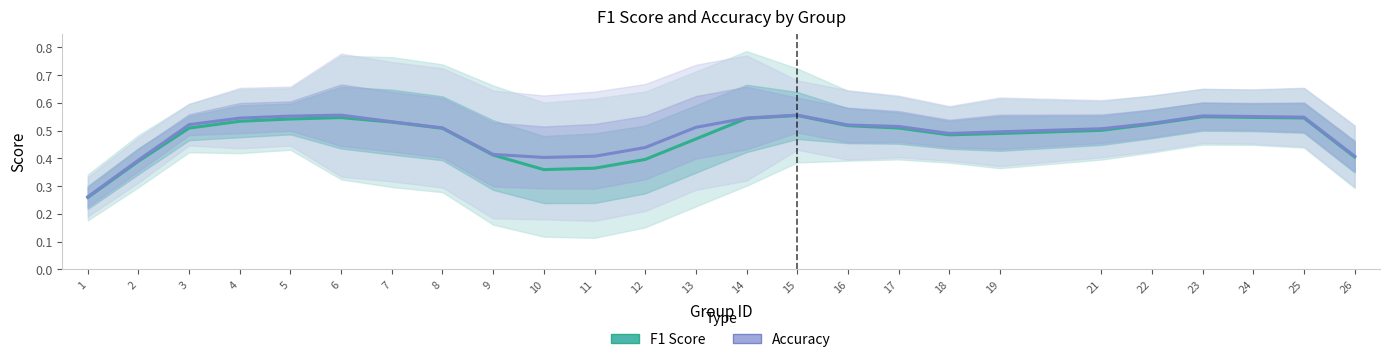

How many interior local valleys does the F1 Score series have?

2